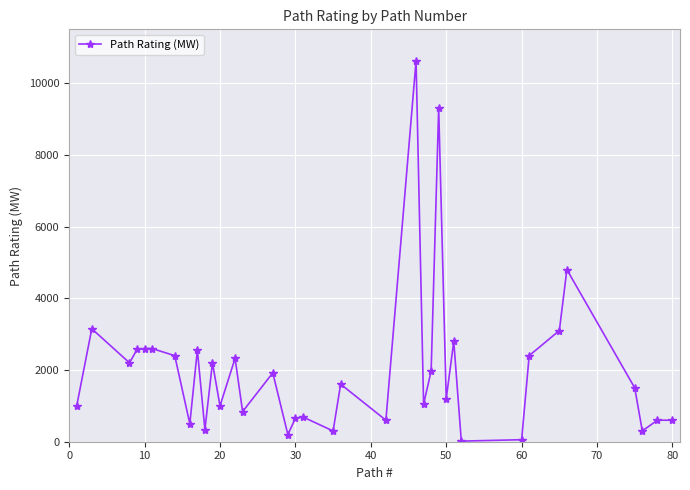

What is the maximum value shown in the chart?

10623